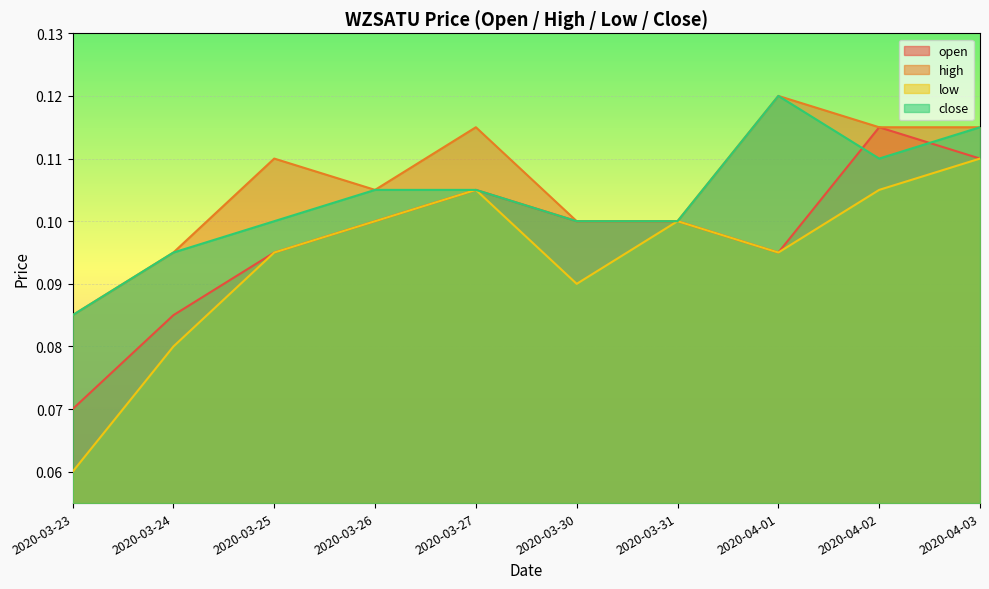

How many open values are between 0 and 1?

10